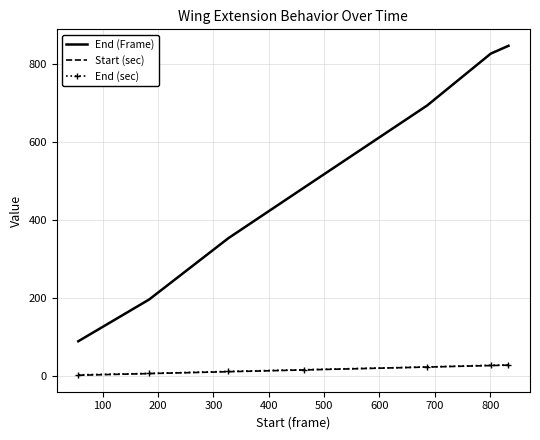

What is the maximum value shown in the chart?

846.0